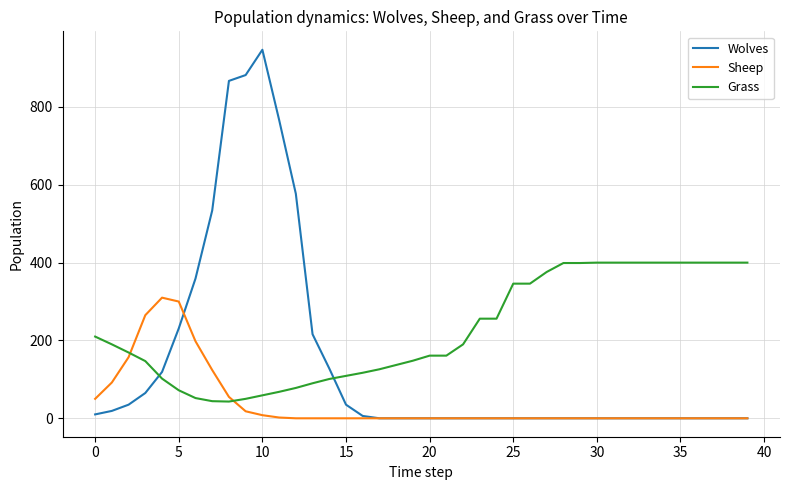

Which series has the largest total across all categories?

Grass